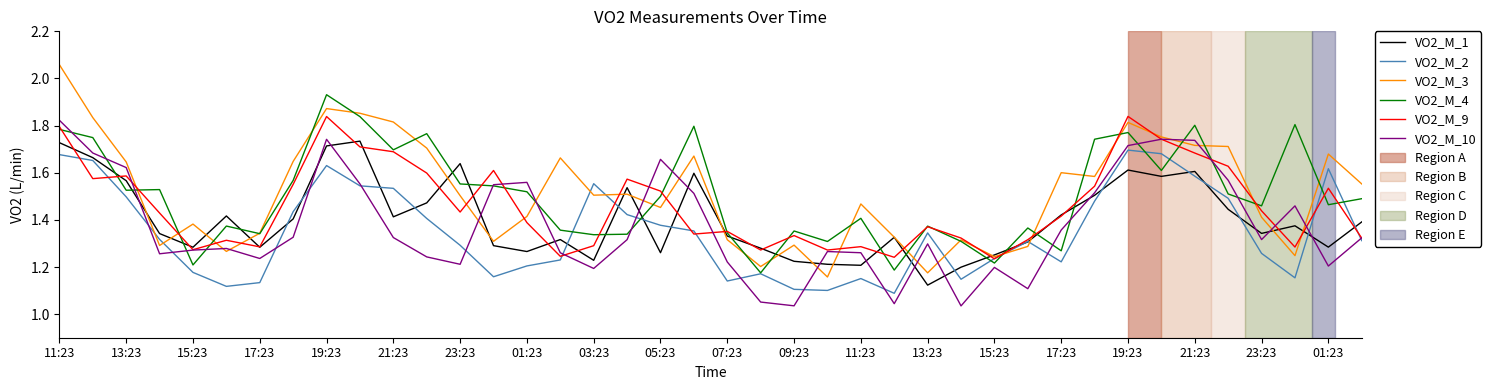

Which series has the widest spread of values?

VO2_M_3